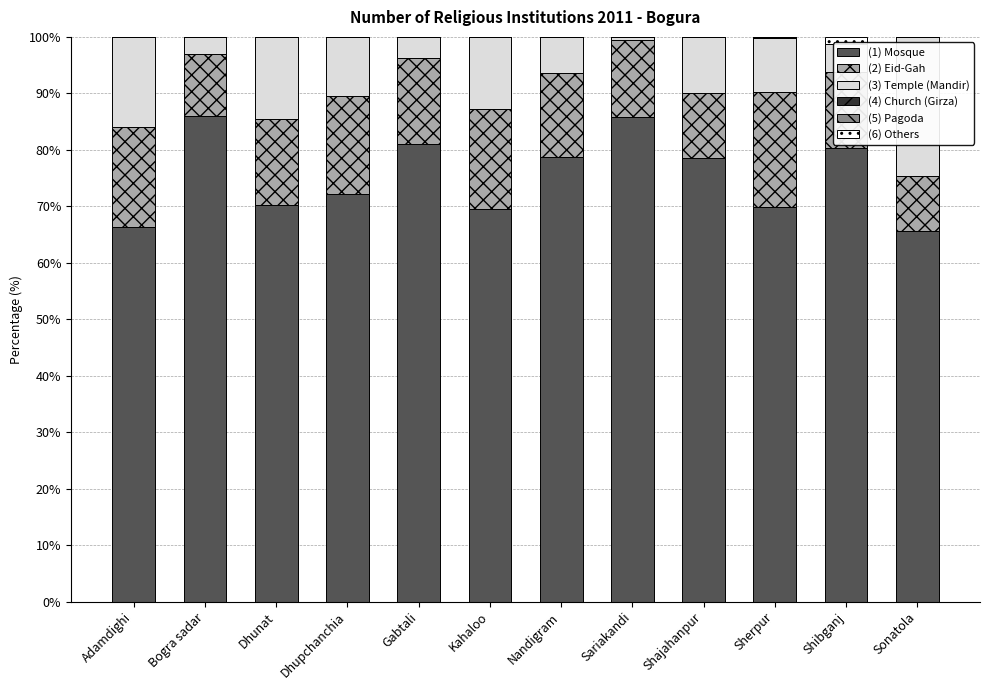

Which series has the widest spread of values?

Temple (Mandir)